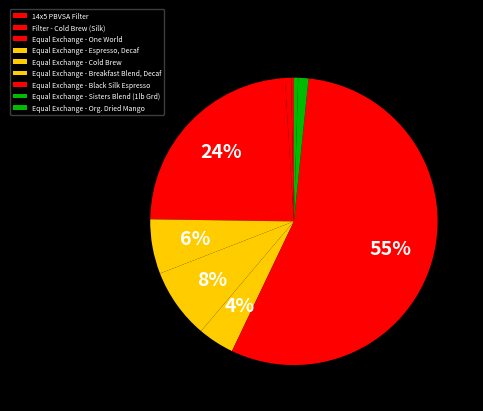

How many slices are in this pie chart?

9